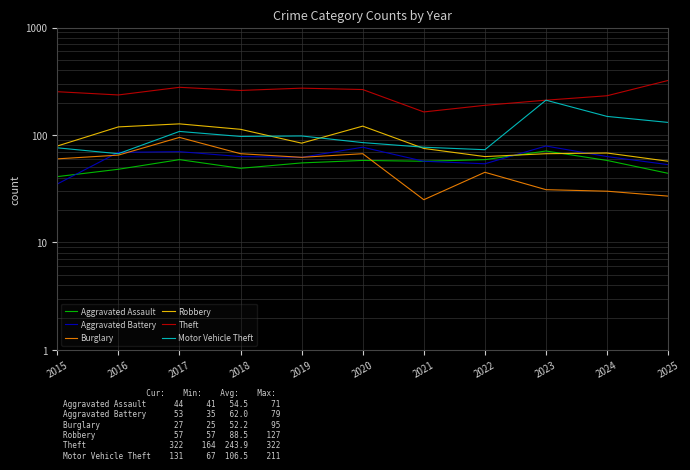

At which category is the sum across all series the highest?

2017